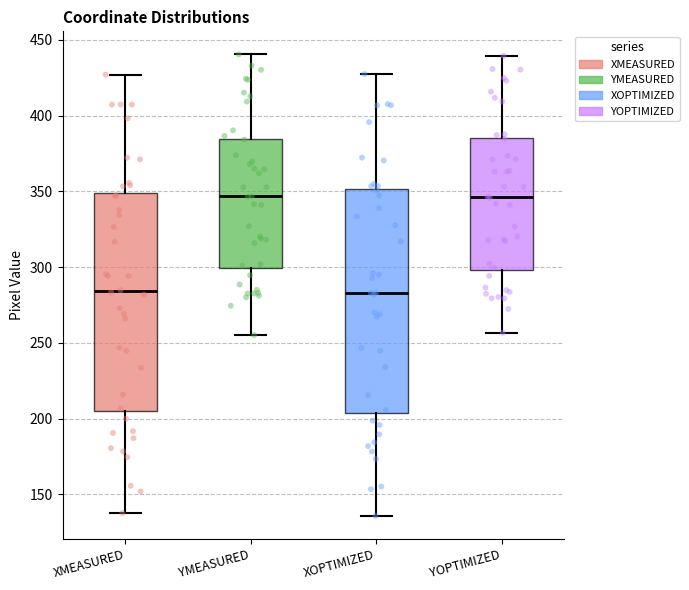

Reading left to right, transcribe this box plot: for each box, give where its median line is, the range the box spans, and where its two whiskers end, as read against the y-axis. The values are not printed on the chart, so give them approximately, as read against the axis.

XMEASURED: median 285, box 205 to 350, whiskers 140 to 425
YMEASURED: median 345, box 300 to 385, whiskers 255 to 440
XOPTIMIZED: median 285, box 205 to 350, whiskers 135 to 430
YOPTIMIZED: median 345, box 300 to 385, whiskers 255 to 440